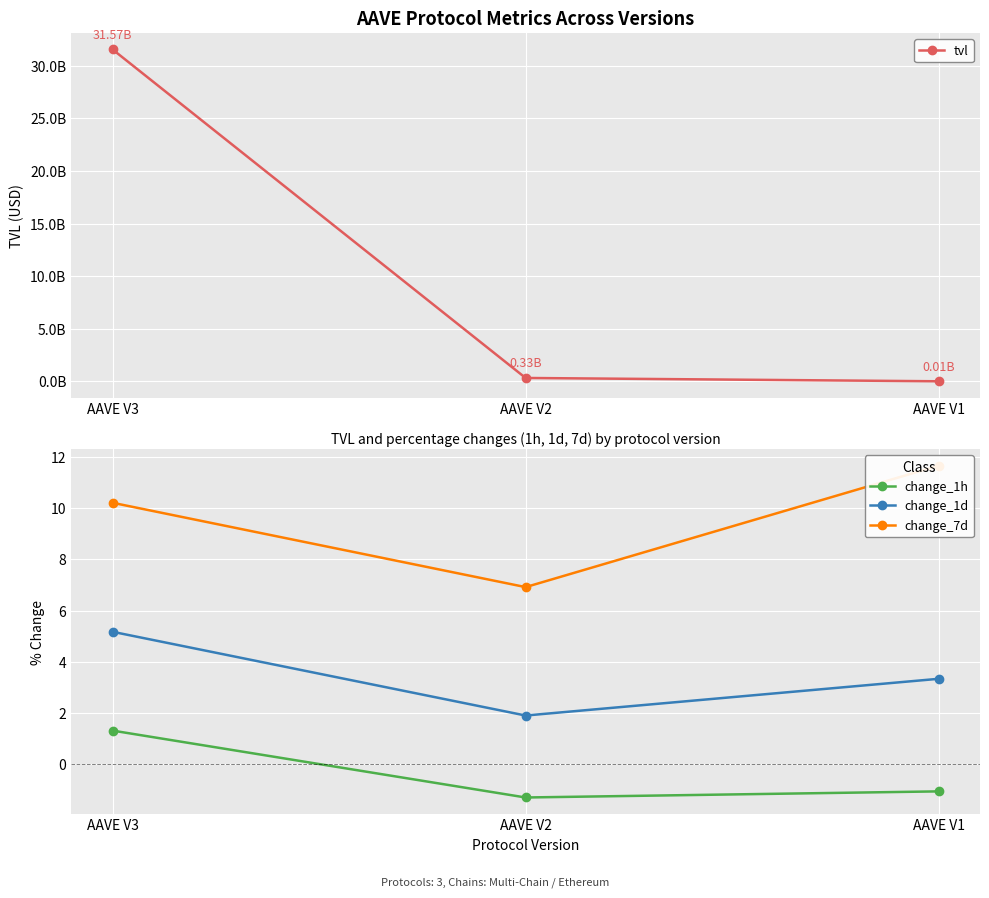

Reading left to right, extract all data points from this chart.

tvl: AAVE V3=31566469214.9	AAVE V2=329167732.4	AAVE V1=13888135.7
change_1h: AAVE V3=1.3	AAVE V2=-1.3	AAVE V1=-1.1
change_1d: AAVE V3=5.2	AAVE V2=1.9	AAVE V1=3.3
change_7d: AAVE V3=10.2	AAVE V2=6.9	AAVE V1=11.7